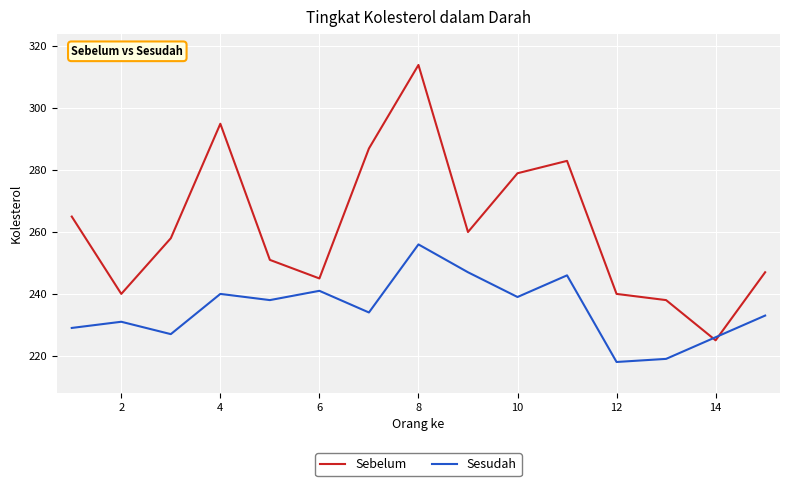

What is the difference between the maximum and minimum values in the Sesudah series?

38